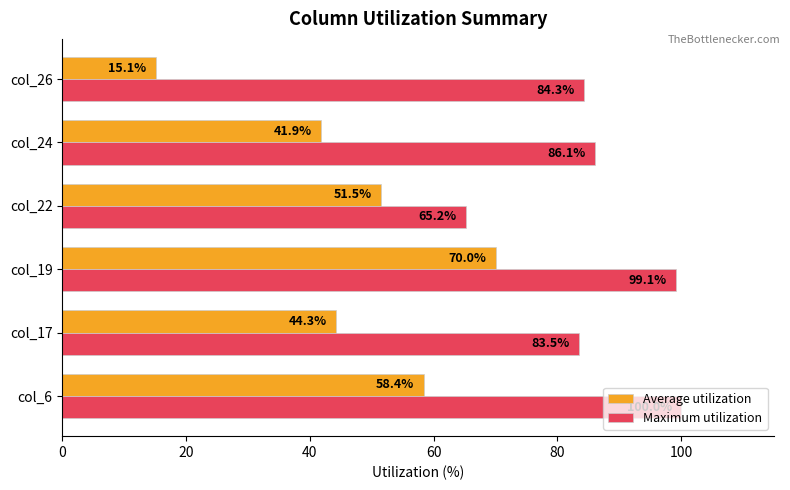

Rank the series by their maximum value, from lowest to highest.

Average utilization, Maximum utilization